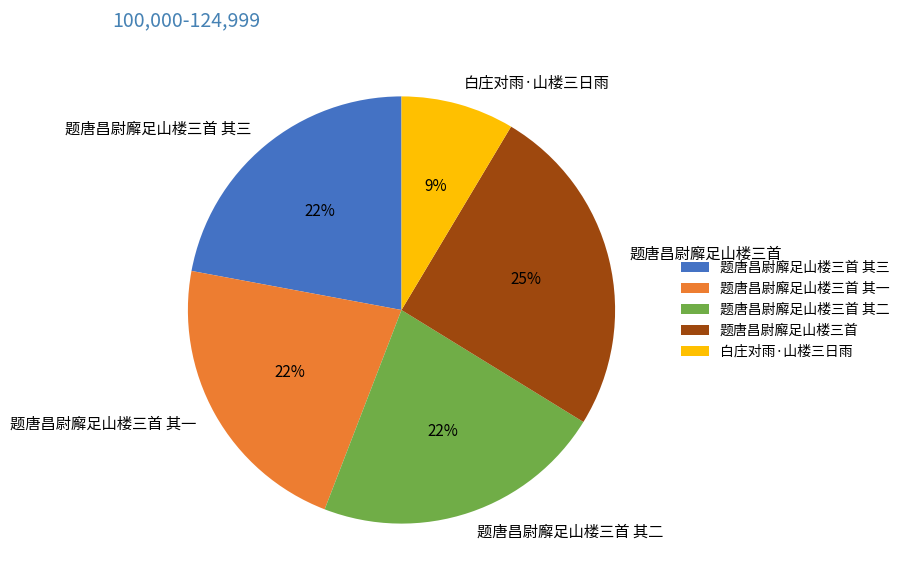

How many segments does this pie chart have?

5